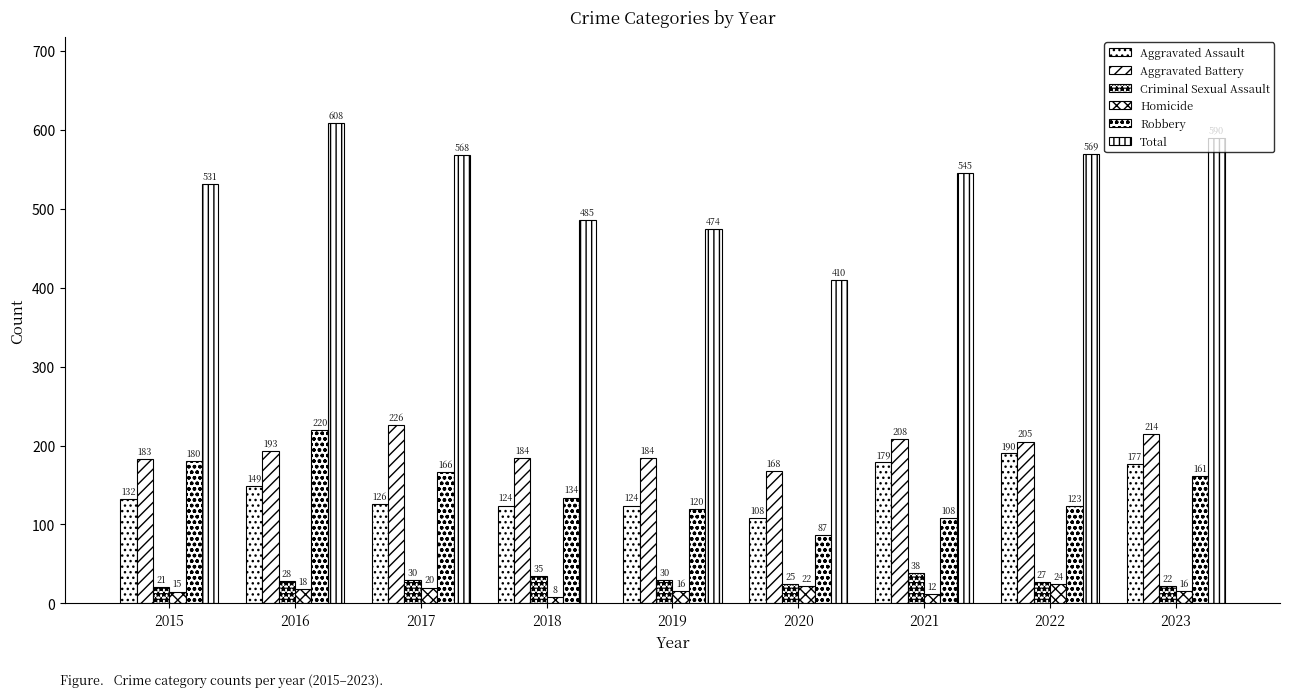

Does the chart contain any negative values?

No